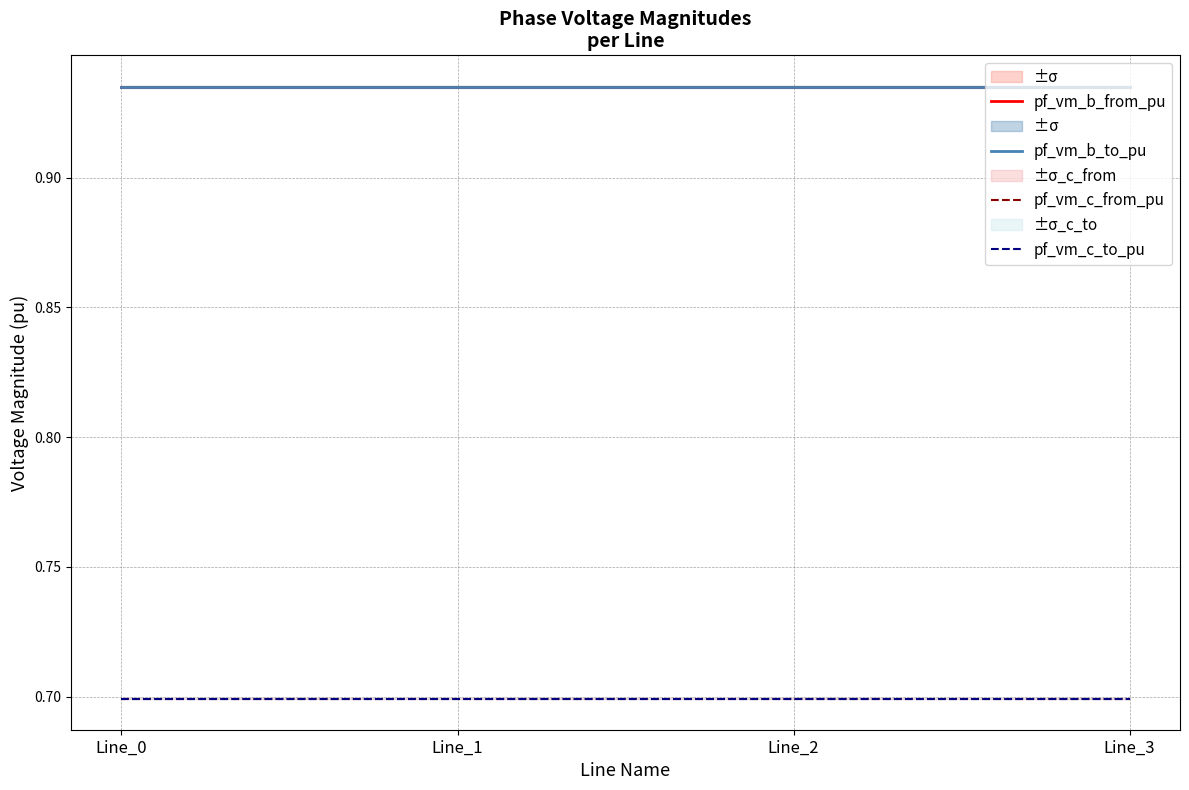

What is the total value across all series at Line_3?

3.3